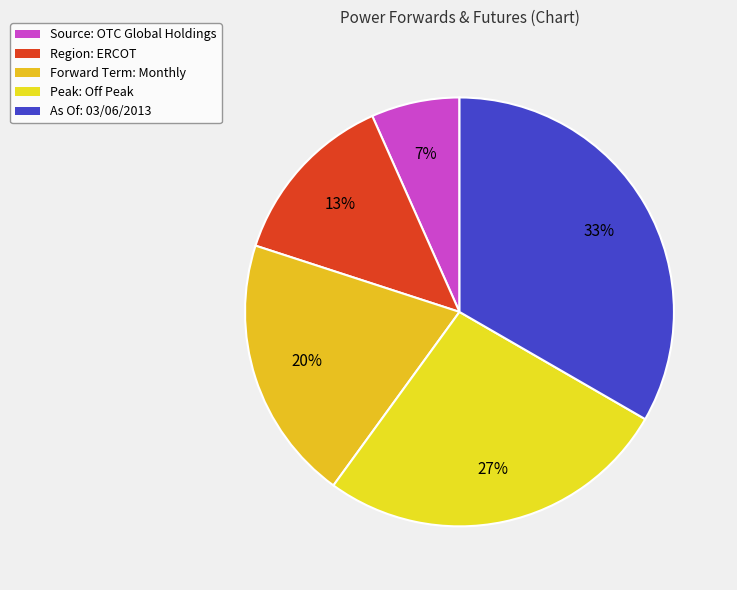

Which category has the biggest portion of the pie?

As Of: 03/06/2013